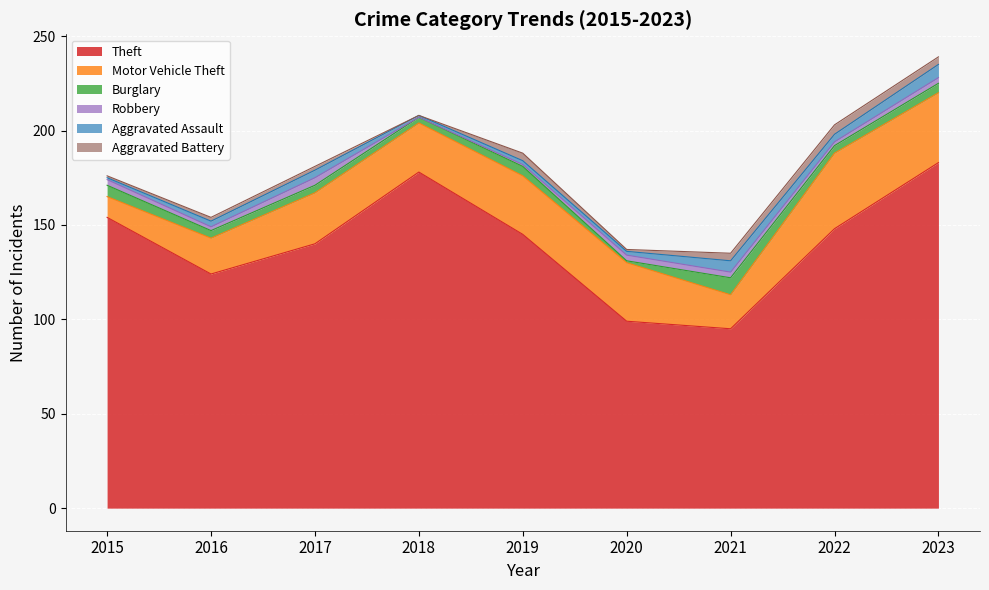

Which series has the largest range (max minus min)?

Theft